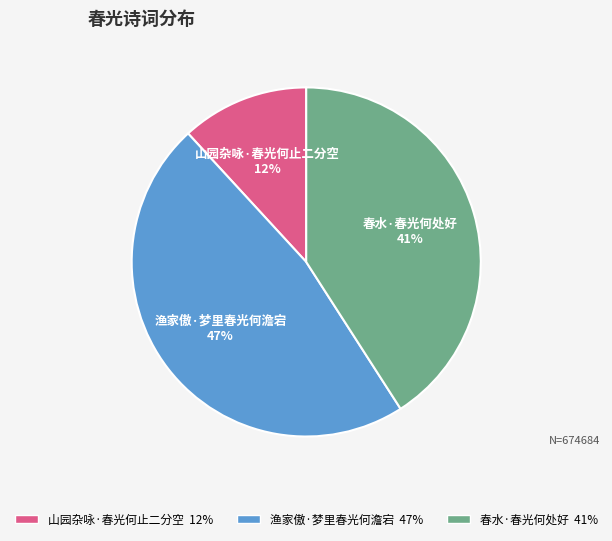

Is it true that 山园杂咏·春光何止二分空 is 12% of the pie?

True